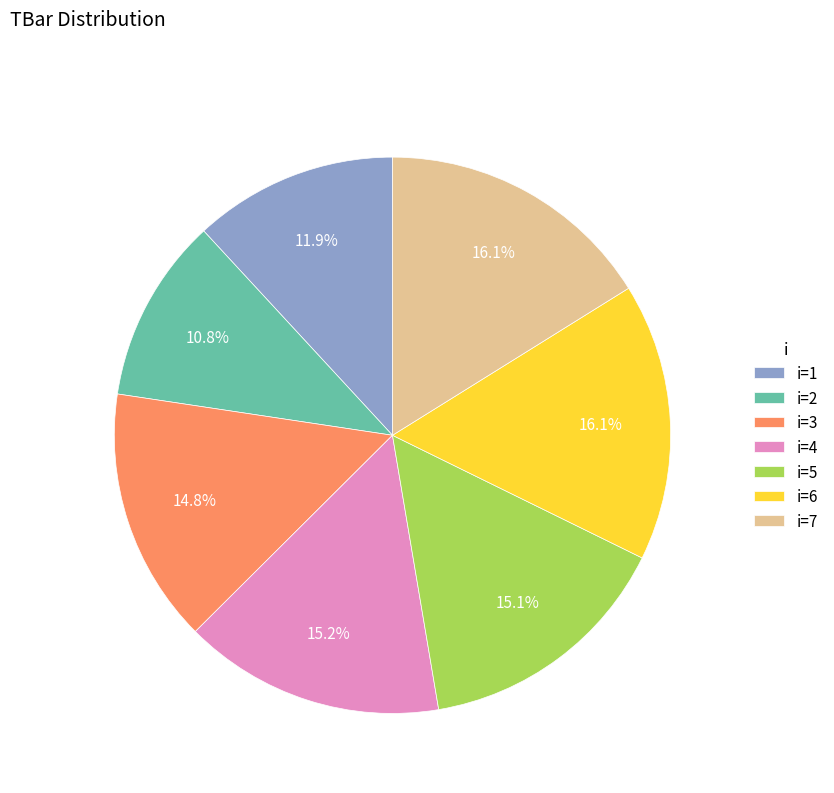

Approximately how many times larger is the value at i=1 compared to i=5?

0.8